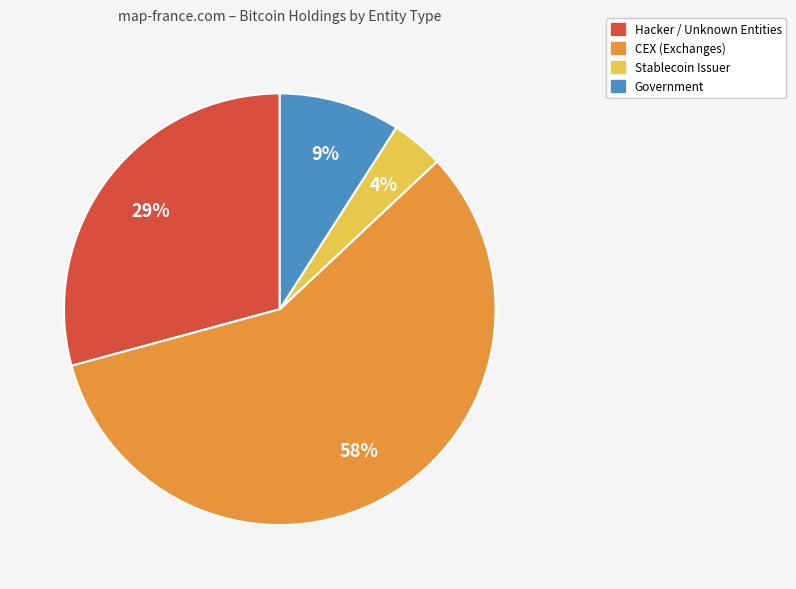

To the nearest percent, what is the average slice percentage?

25%